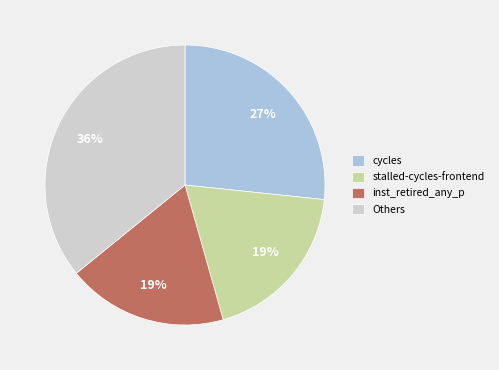

Approximately how many times larger is the value at stalled-cycles-frontend compared to cycles?

0.7